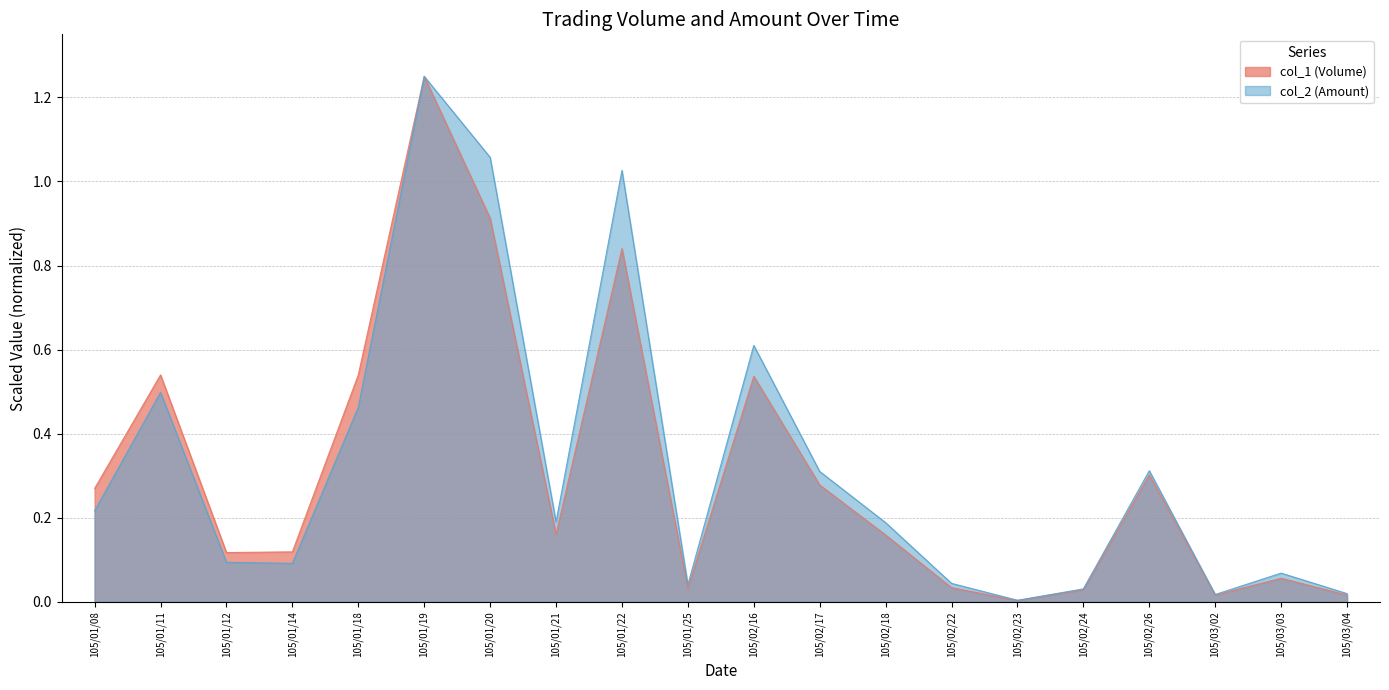

The col_2 (Amount) series shows 0.1 at 105/03/03. True or false?

True